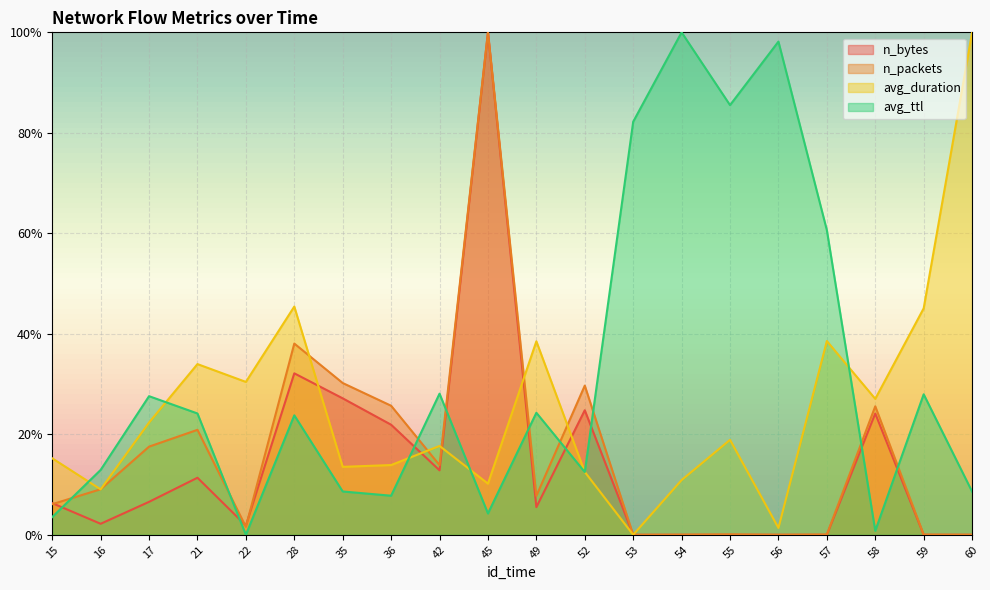

Reading left to right, what are all the values shown in this chart?

n_bytes: 15=0.1	16=0.0	17=0.1	21=0.1	22=0.0	28=0.3	35=0.3	36=0.2	42=0.1	45=1.0	49=0.1	52=0.2	53=0.0	54=0.0	55=0.0	56=0.0	57=0.0	58=0.2	59=0.0	60=0.0
n_packets: 15=0.1	16=0.1	17=0.2	21=0.2	22=0.0	28=0.4	35=0.3	36=0.3	42=0.1	45=1.0	49=0.1	52=0.3	53=0.0	54=0.0	55=0.0	56=0.0	57=0.0	58=0.3	59=0.0	60=0.0
avg_duration: 15=0.2	16=0.1	17=0.2	21=0.3	22=0.3	28=0.5	35=0.1	36=0.1	42=0.2	45=0.1	49=0.4	52=0.1	53=0.0	54=0.1	55=0.2	56=0.0	57=0.4	58=0.3	59=0.5	60=1.0
avg_ttl: 15=0.0	16=0.1	17=0.3	21=0.2	22=0.0	28=0.2	35=0.1	36=0.1	42=0.3	45=0.0	49=0.2	52=0.1	53=0.8	54=1.0	55=0.9	56=1.0	57=0.6	58=0.0	59=0.3	60=0.1